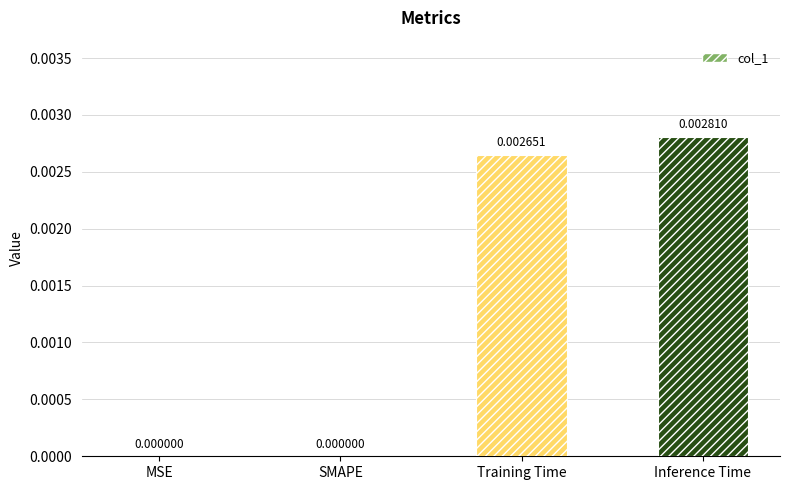

Which category has the highest value across all series?

Inference Time